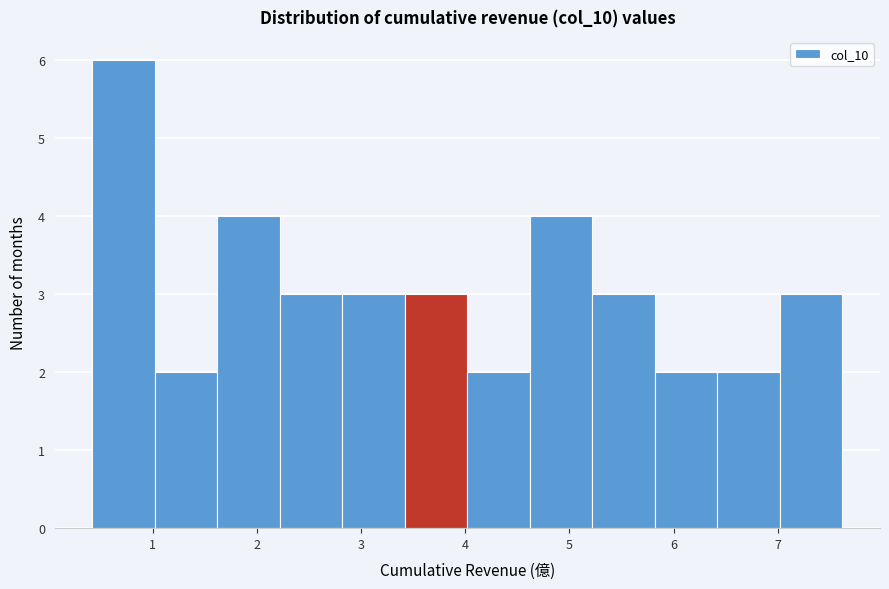

Over which range of the x-axis is the bar tallest?

0.4 to 1.0